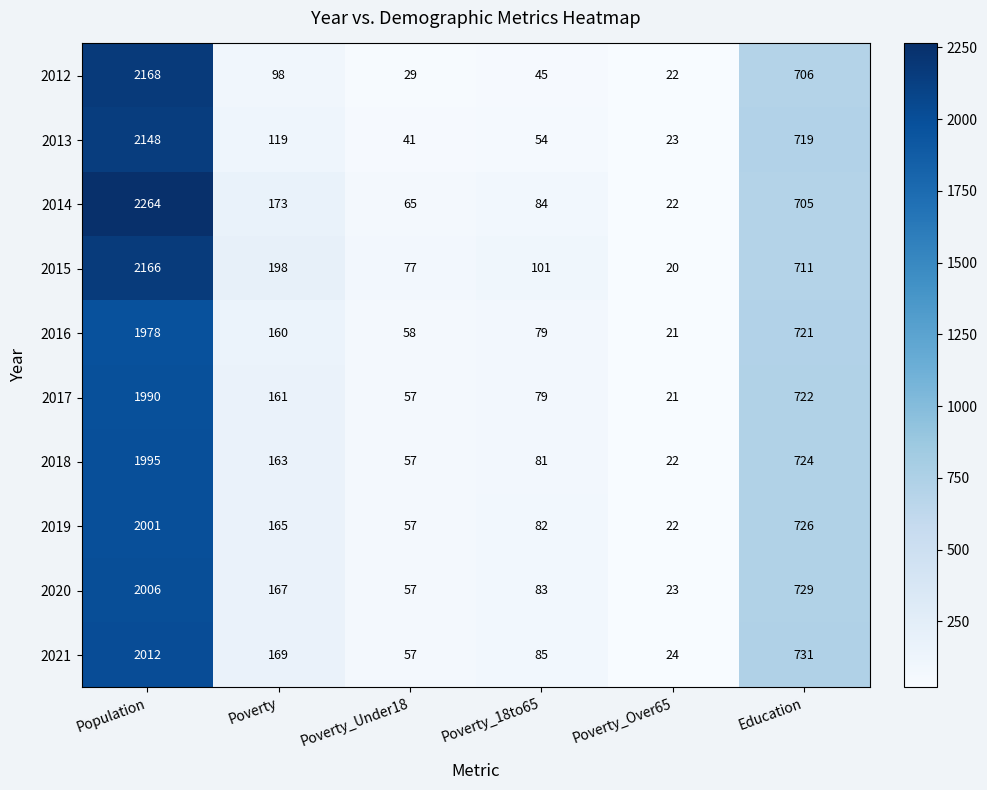

What is the difference between the second highest and second lowest values in the 2012 series?

677